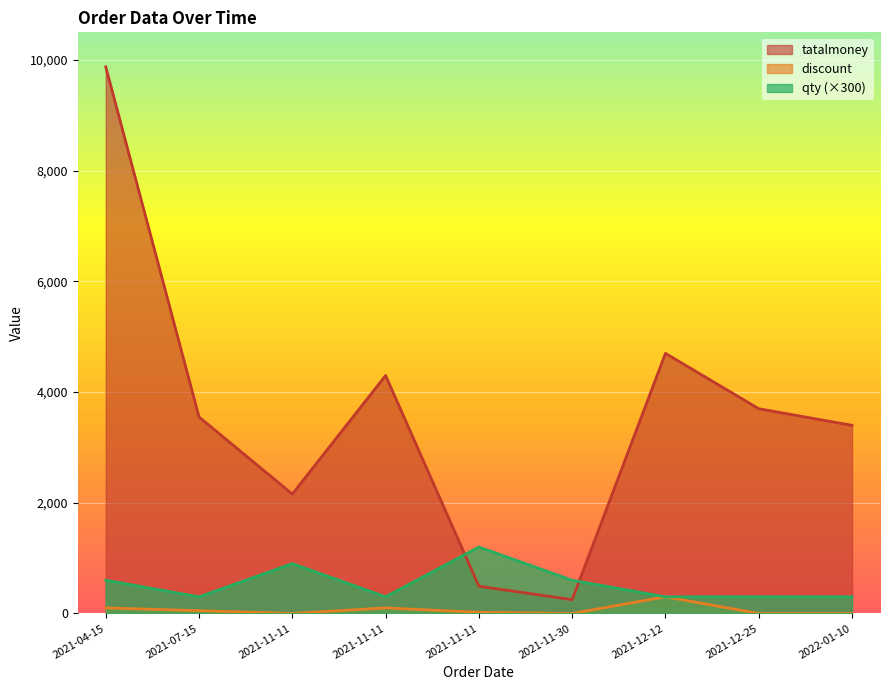

At which category does tatalmoney reach its first local peak?

2021-11-11